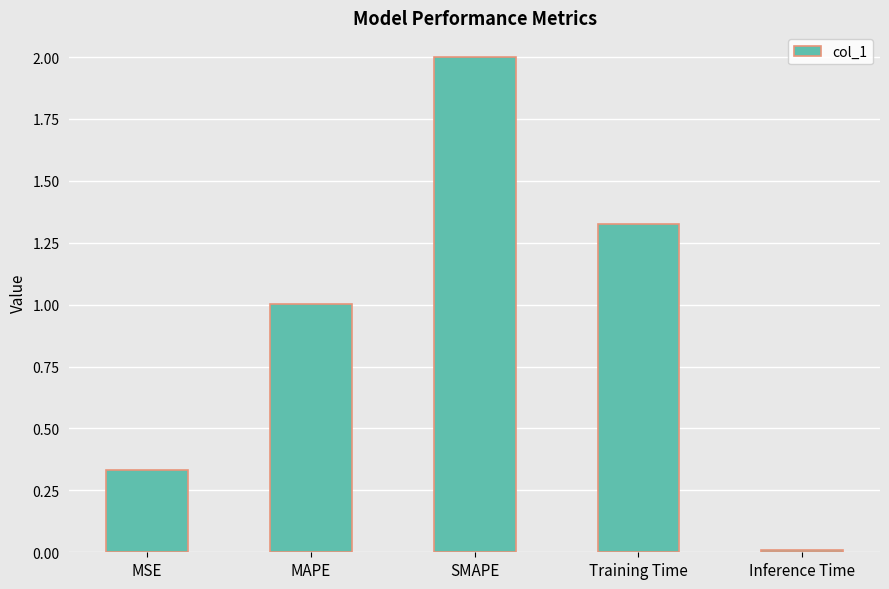

What is the label of the 5th bar from the left?

Inference Time